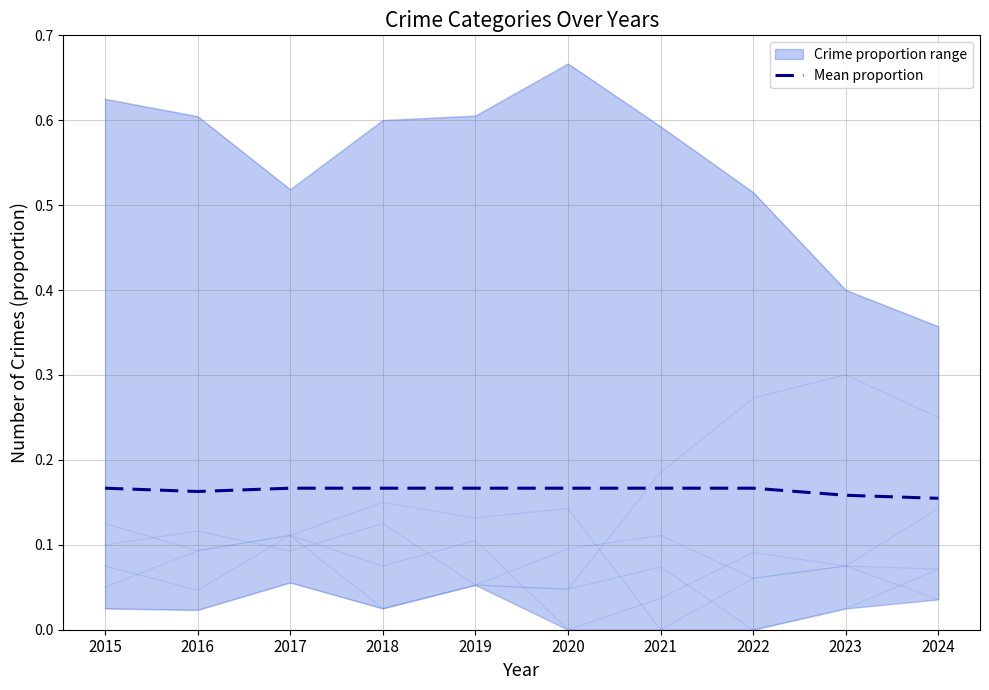

List the labels in order of value, largest first.

2015, 2017, 2018, 2019, 2020, 2022, 2021, 2016, 2023, 2024